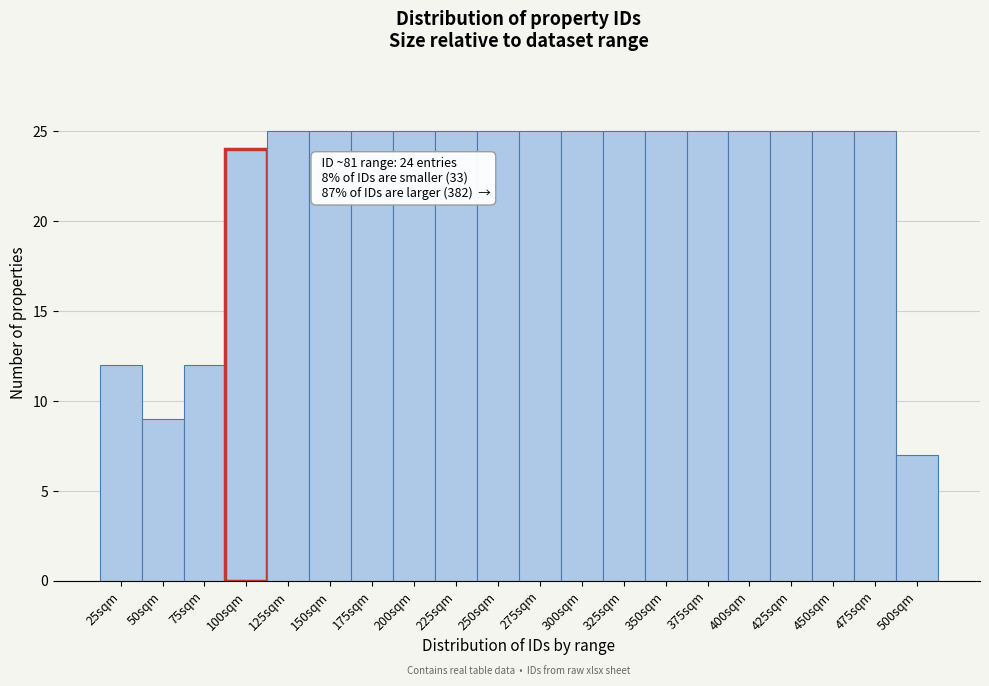

Reading left to right, extract all data points from this chart.

12	9	12	24	25	25	25	25	25	25	25	25	25	25	25	25	25	25	25	7